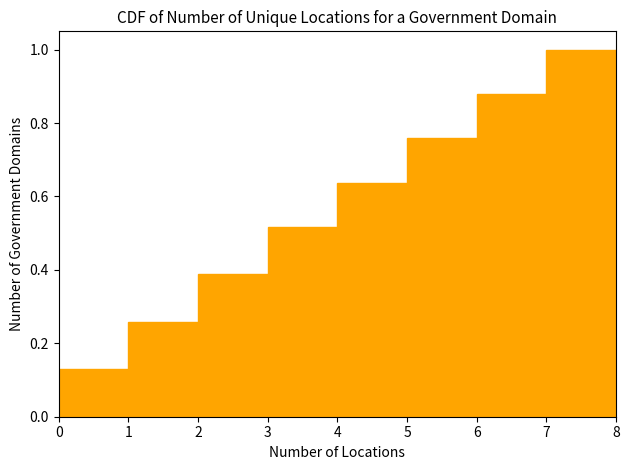

Reading left to right, transcribe this chart: for each bar, give the range it covers on the x-axis and its height. The values are not printed on the chart, so give them approximately, as read against the axis.

0 to 1: 0.12
1 to 2: 0.26
2 to 3: 0.38
3 to 4: 0.52
4 to 5: 0.64
5 to 6: 0.76
6 to 7: 0.88
7 to 8: 1.00